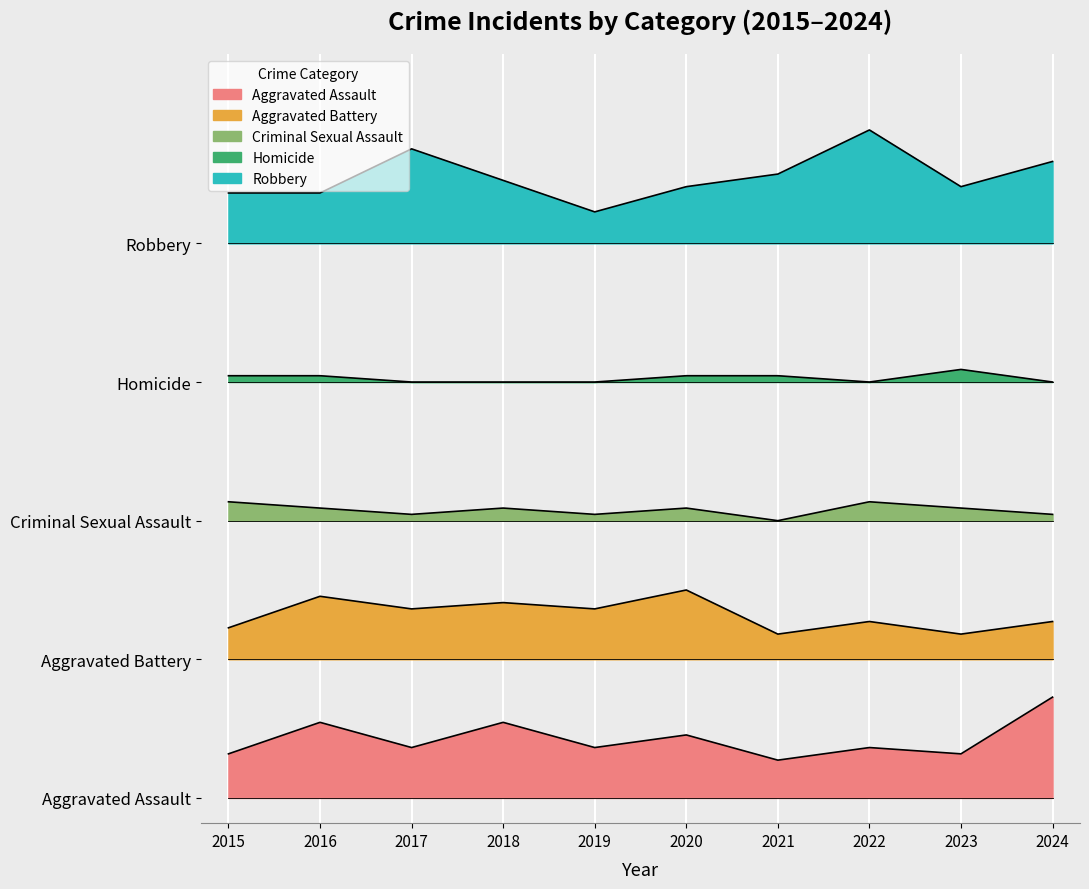

At how many categories does at least one series exceed 21?

10